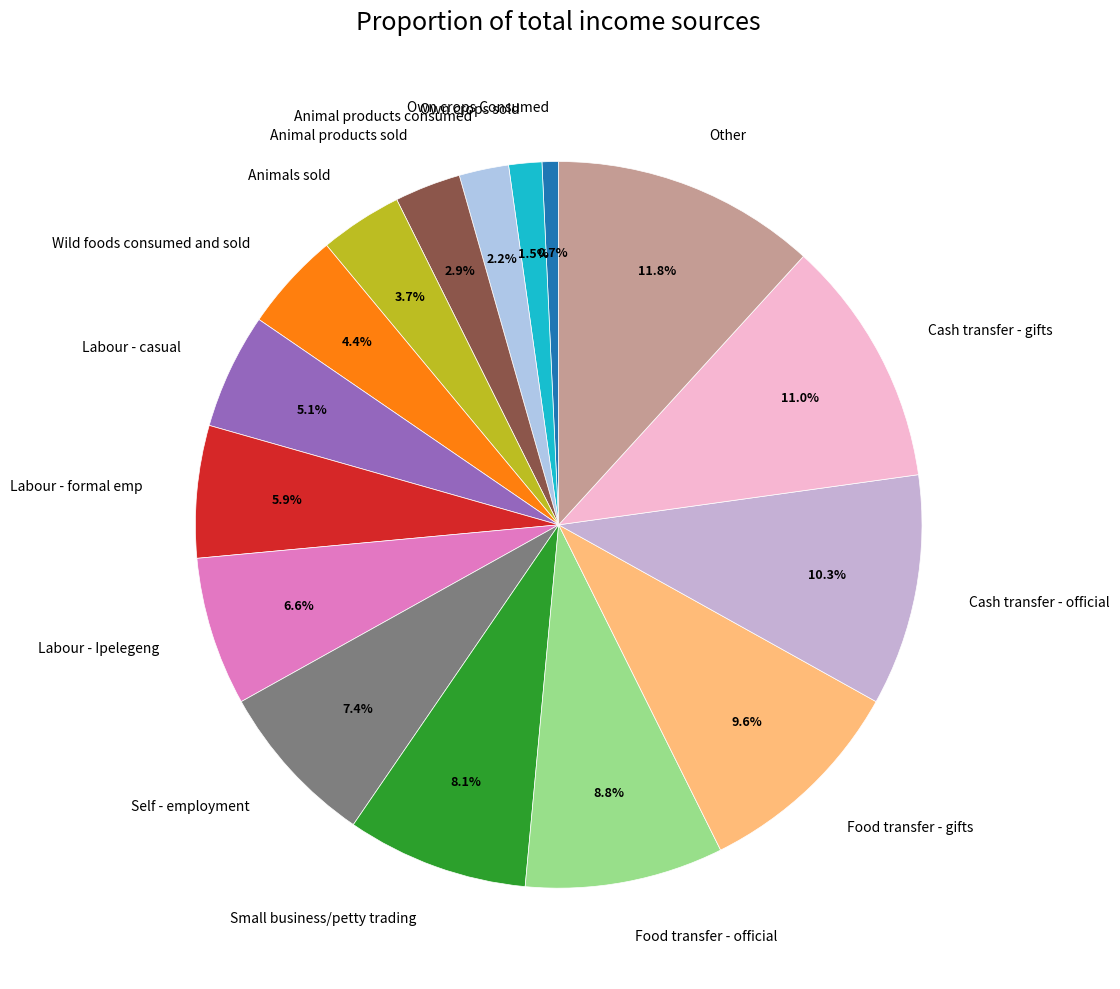

How many segments does this pie chart have?

16